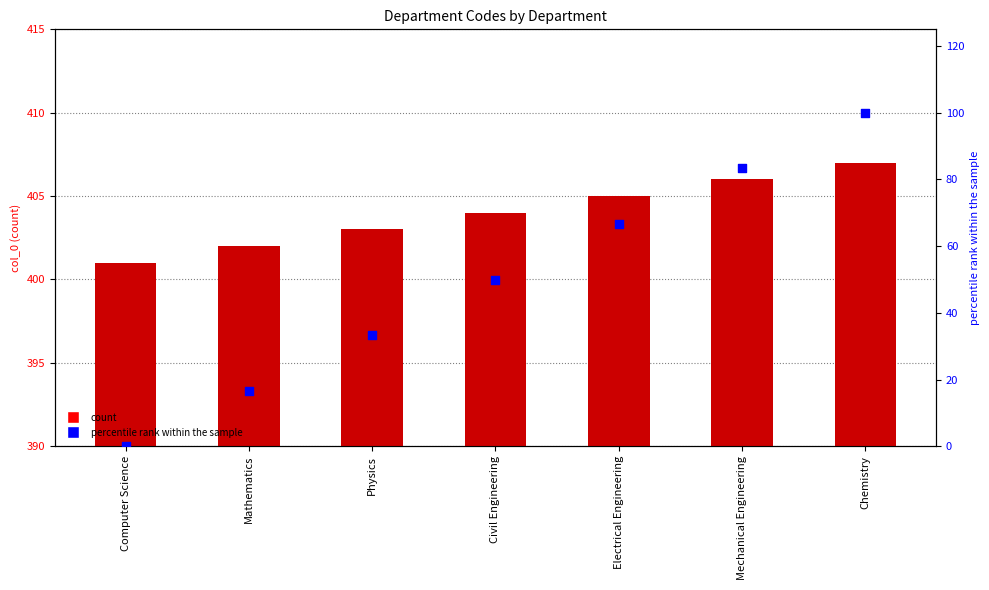

At how many categories does at least one series exceed 134?

7